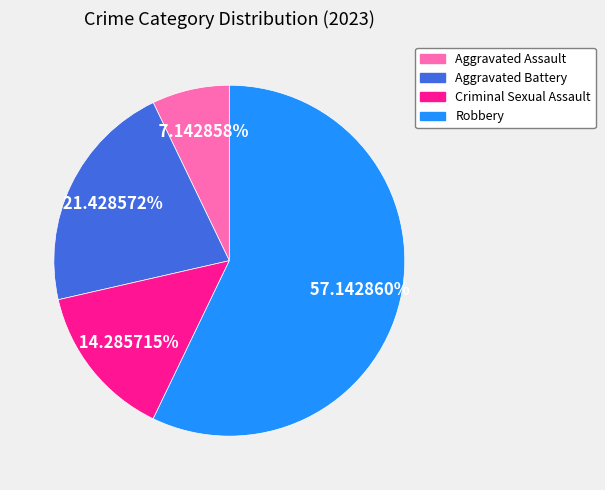

Does Aggravated Battery represent more than half of the total?

No